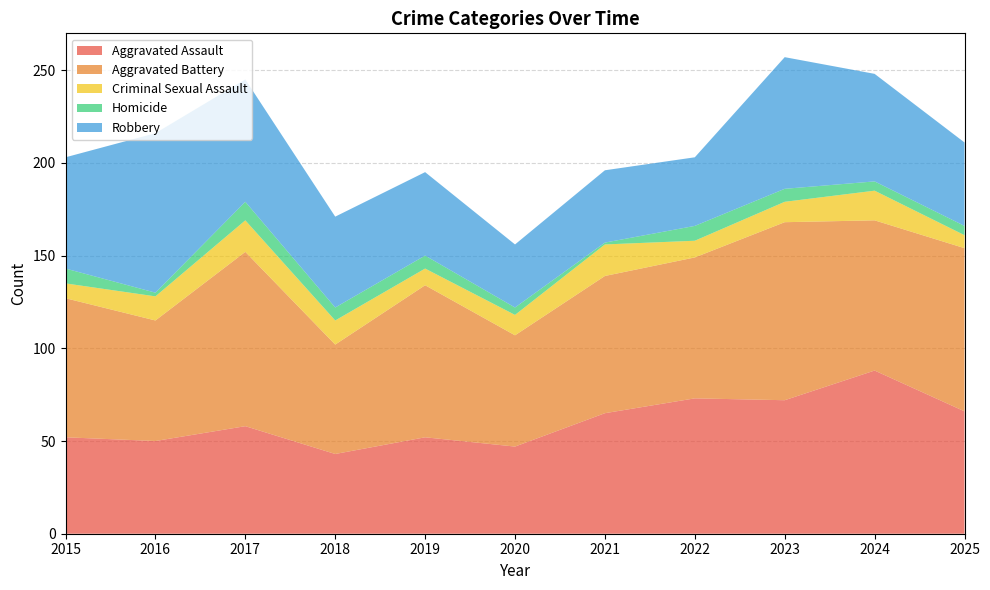

Reading right to left, extract all data points from this chart.

Aggravated Assault: 66	88	72	73	65	47	52	43	58	50	52
Aggravated Battery: 88	81	96	76	74	60	82	59	94	65	75
Criminal Sexual Assault: 7	16	11	9	17	11	9	13	17	13	8
Homicide: 5	5	7	8	1	4	7	7	10	2	8
Robbery: 45	58	71	37	39	34	45	49	66	86	60